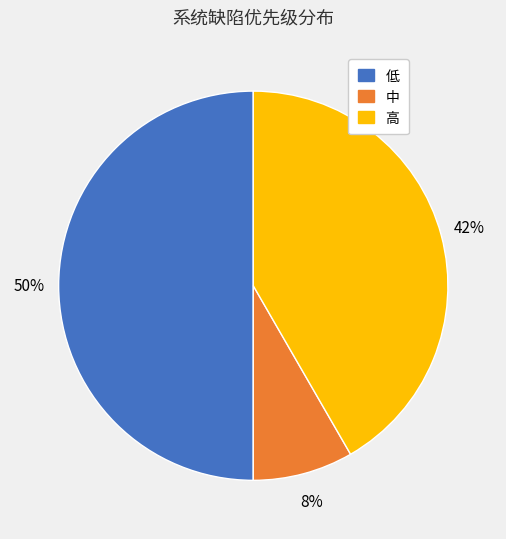

To the nearest percent, what is the combined percentage of 中 and 高?

50%